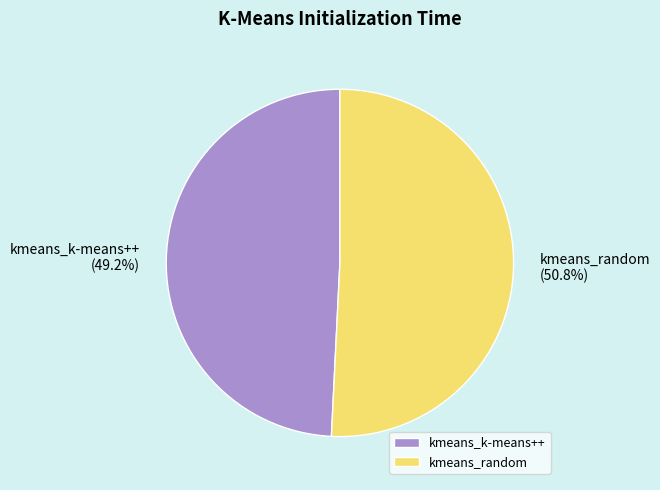

To the nearest percent, what is the combined percentage of kmeans_k-means++ and kmeans_random?

100%